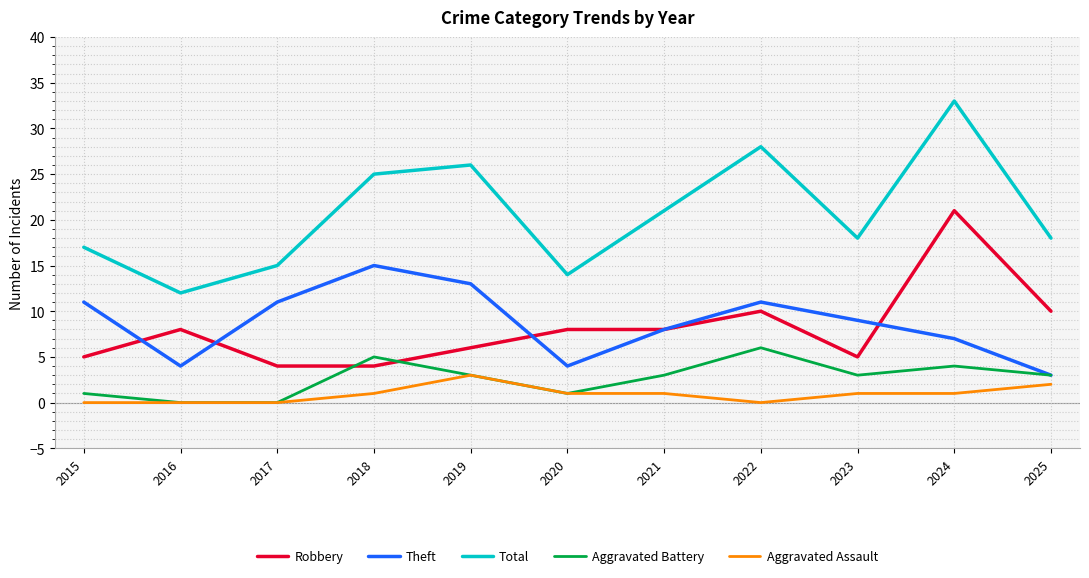

What are all the series names shown in the legend?

Robbery, Theft, Total, Aggravated Battery, Aggravated Assault